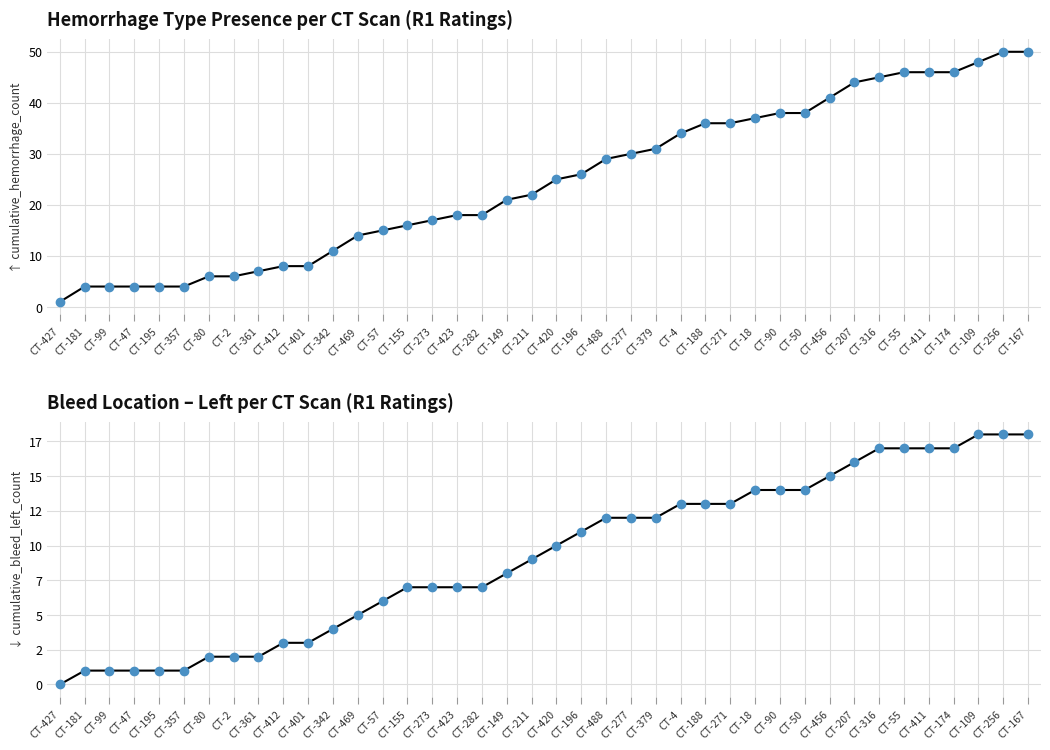

True or false: Hemorrhage types (cumulative) has more than 1 interior local peaks.

False